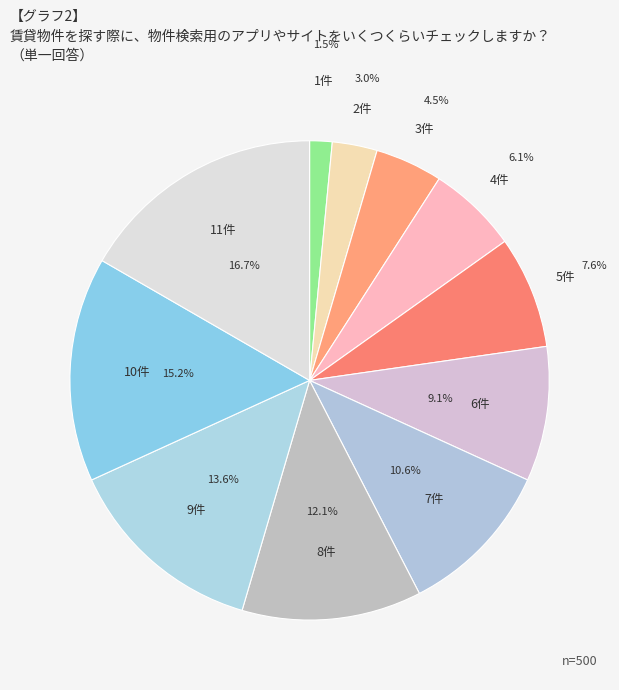

Does 7件 account for over 50% of the chart?

No